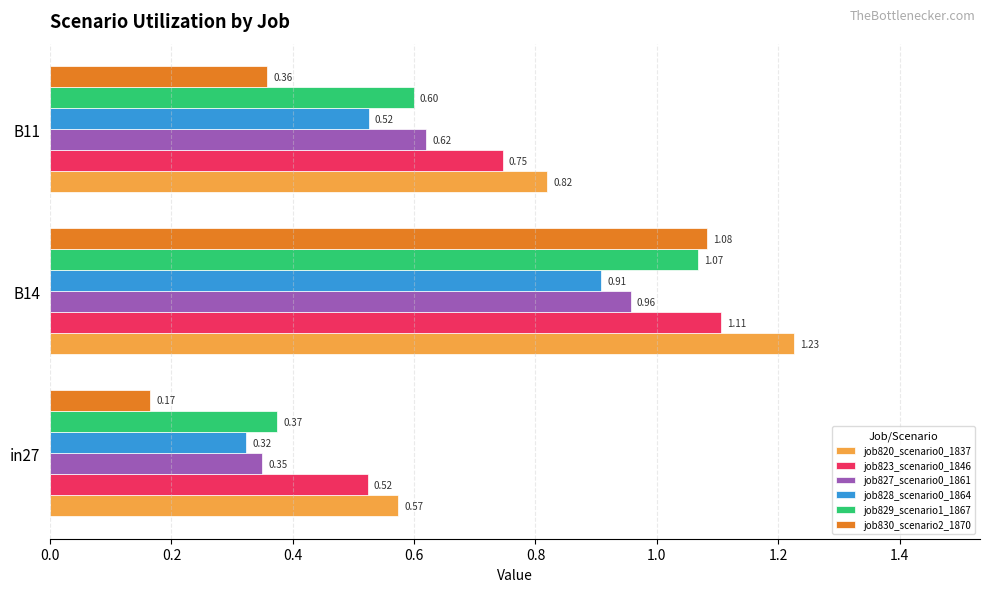

What is the total value across all series at in27?

2.3